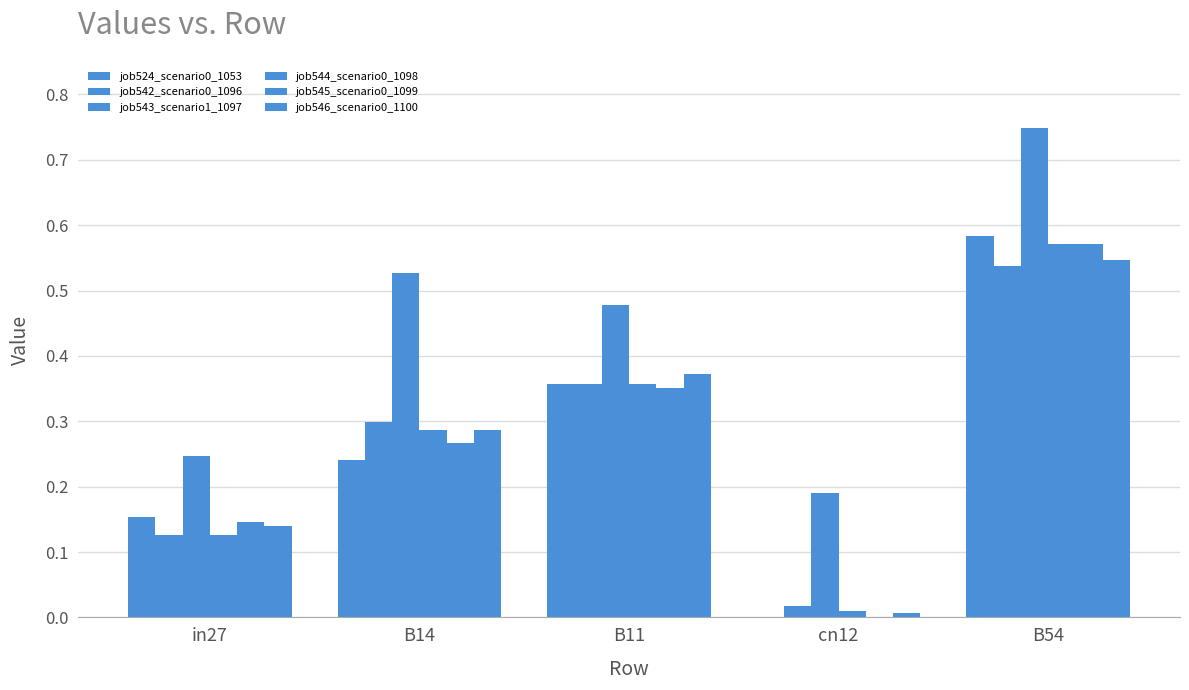

What is the label of the 4th bar from the right?

B14